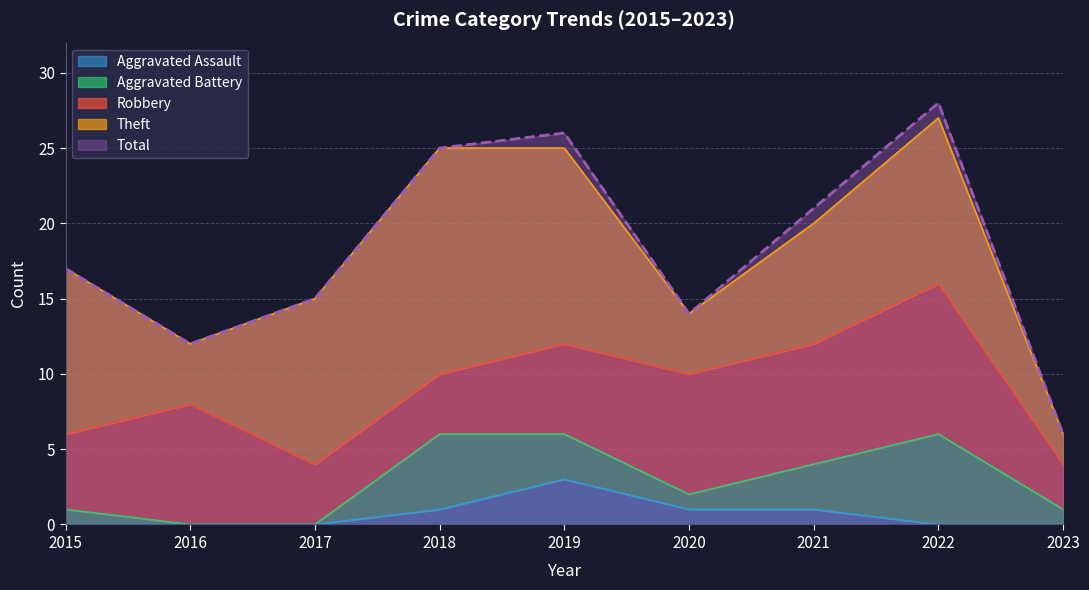

Reading left to right, extract all data points from this chart.

Robbery: 2015=5	2016=8	2017=4	2018=4	2019=6	2020=8	2021=8	2022=10	2023=3
Theft: 2015=11	2016=4	2017=11	2018=15	2019=13	2020=4	2021=8	2022=11	2023=2
Aggravated Battery: 2015=1	2016=0	2017=0	2018=5	2019=3	2020=1	2021=3	2022=6	2023=1
Aggravated Assault: 2015=0	2016=0	2017=0	2018=1	2019=3	2020=1	2021=1	2022=0	2023=0
Total: 2015=17	2016=12	2017=15	2018=25	2019=26	2020=14	2021=21	2022=28	2023=6